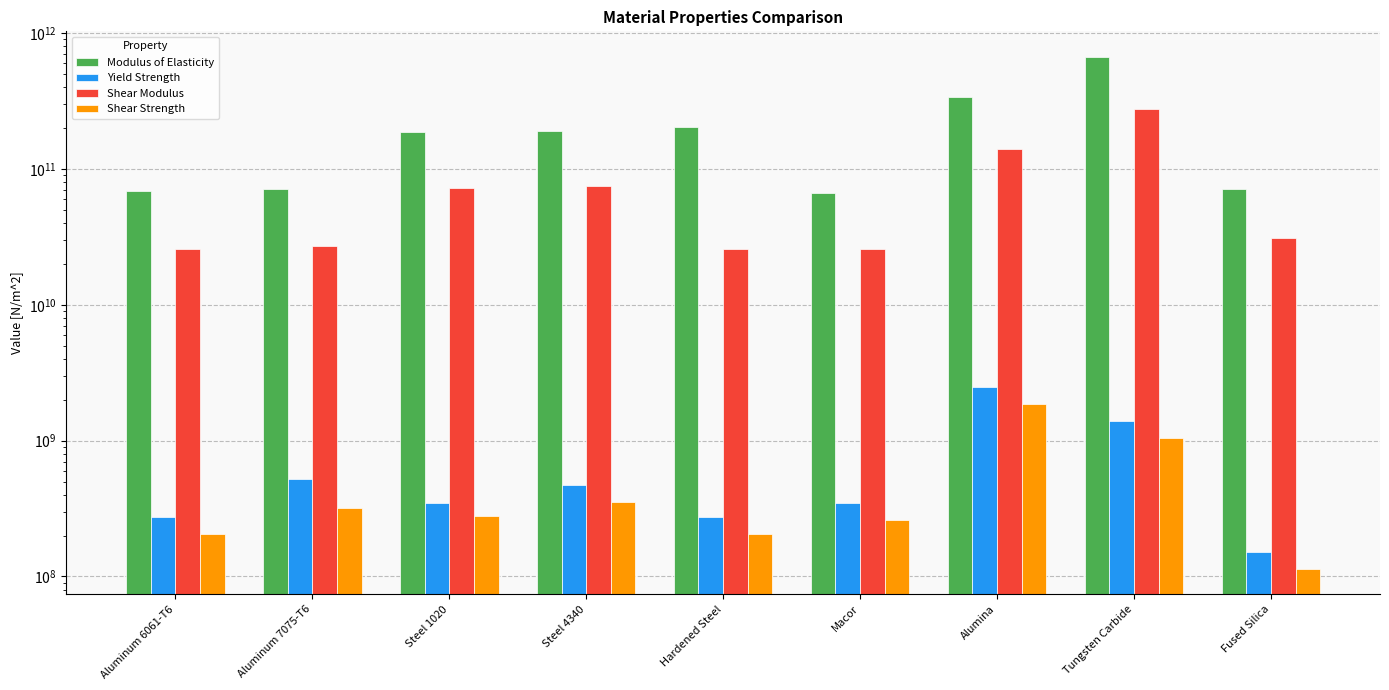

Reading right to left, list all the values displayed in this chart.

Modulus of Elasticity: 71200000000	669000000000	340000000000	66900000000	204000000000	192000000000	186000000000	71700000000	68900000000
Yield Strength: 152200000	1404000000	2500000000	345000000	276000000	470000000	350000000	524000000	276000000
Shear Modulus: 30800000000	276446280992	139344262295	25930232558	25900000000	74418604651	72093023256	26954887218	25902255639
Shear Strength: 114150000	1053000000	1875000000	258750000	207000000	352500000	280000000	317000000	207000000